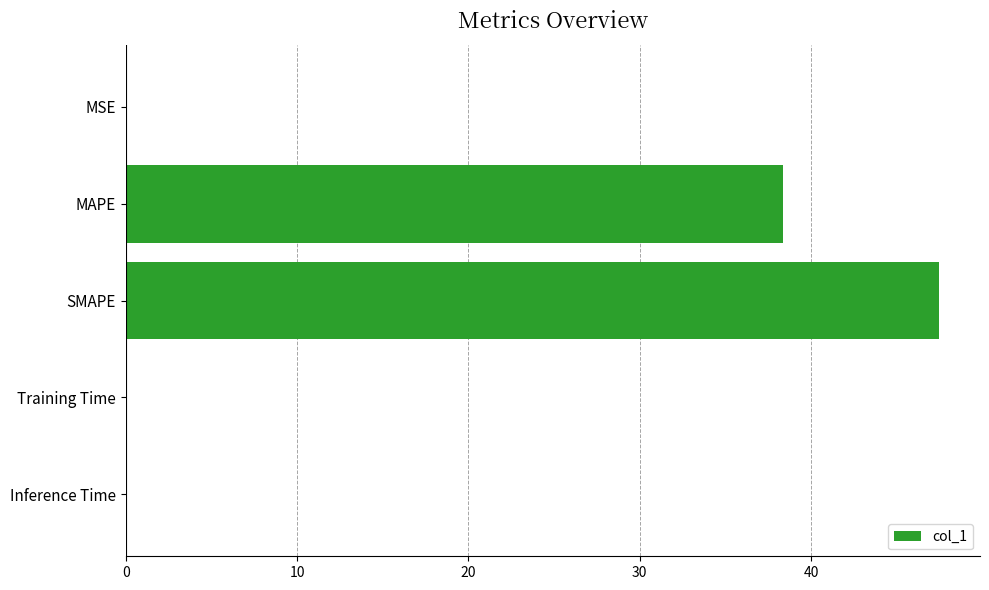

Between MAPE and Training Time, which is larger?

MAPE